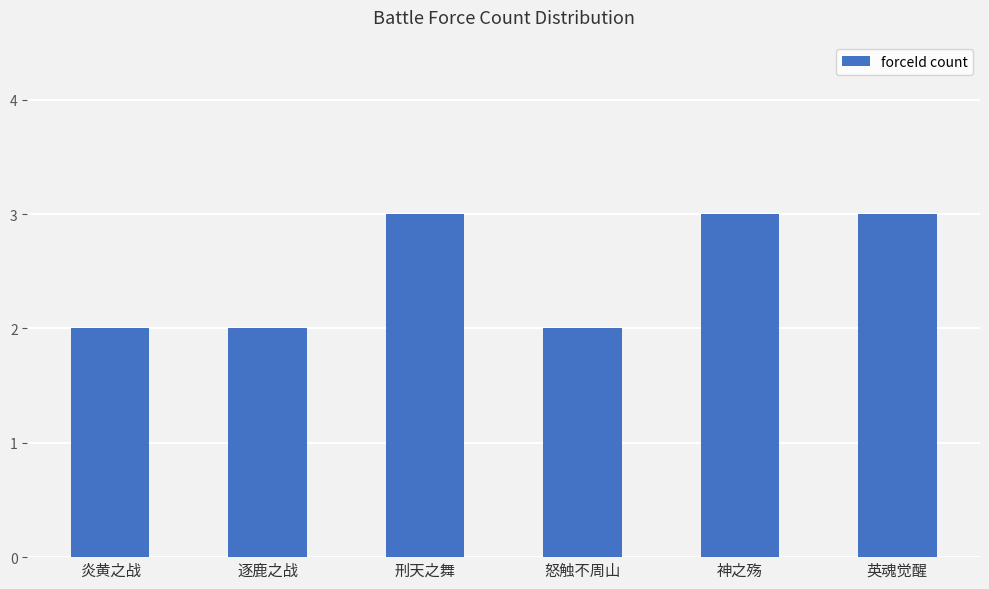

What is the change in value from 逐鹿之战 to 神之殇?

+1